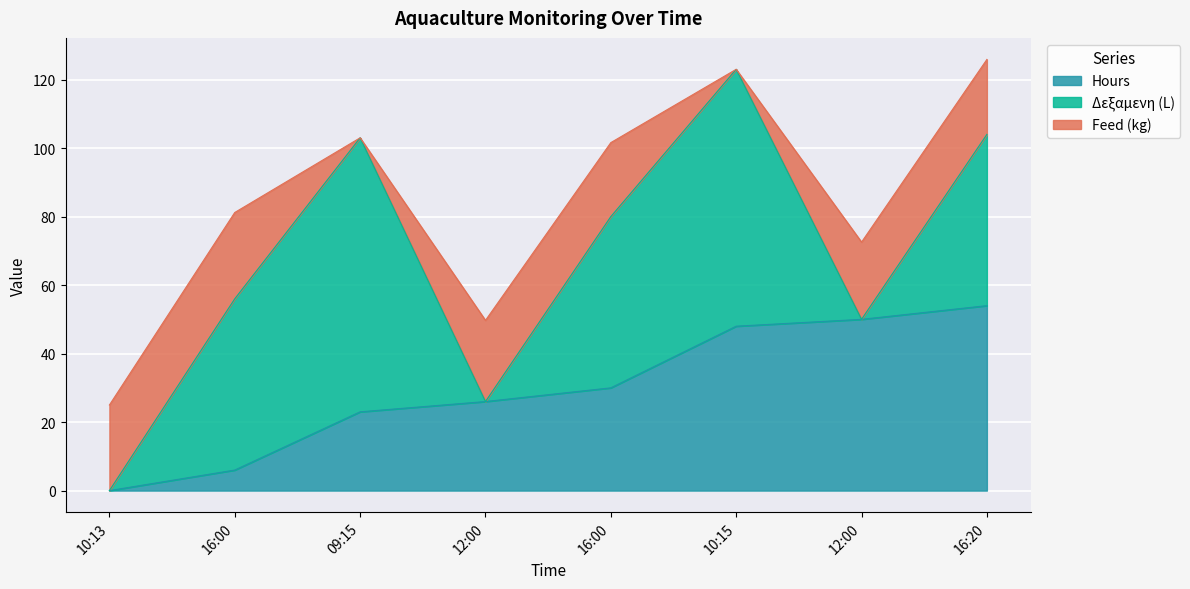

Rank the series by their maximum value, from highest to lowest.

Δεξαμενη (L), Hours, Feed (kg)